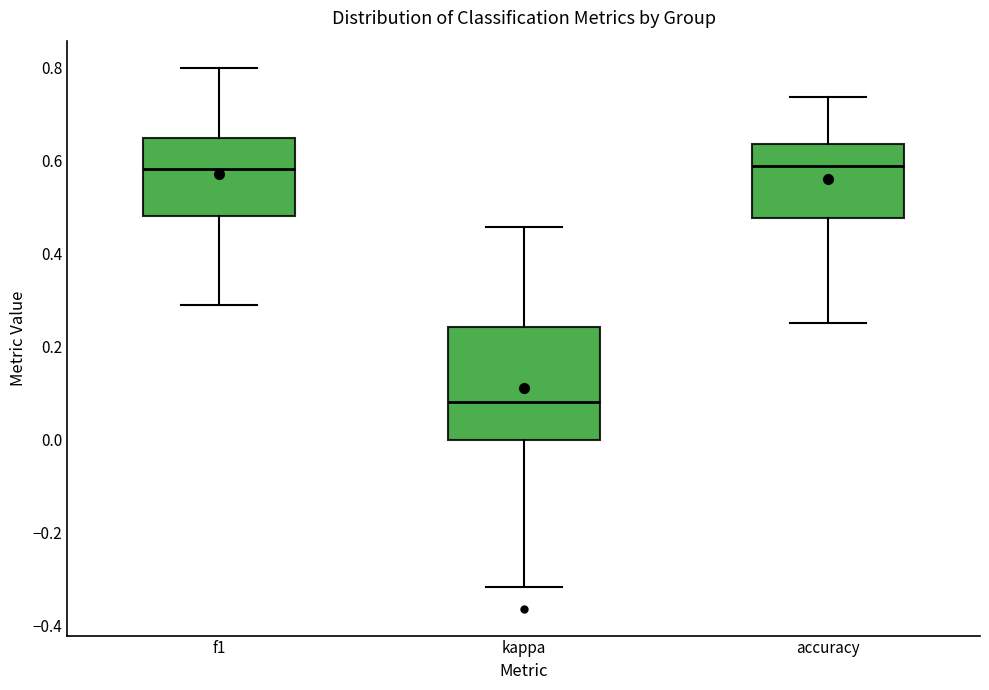

Where does the lower whisker of the box for f1 end on the y-axis? The values are not printed on the chart, so give them approximately, as read against the axis.

0.30